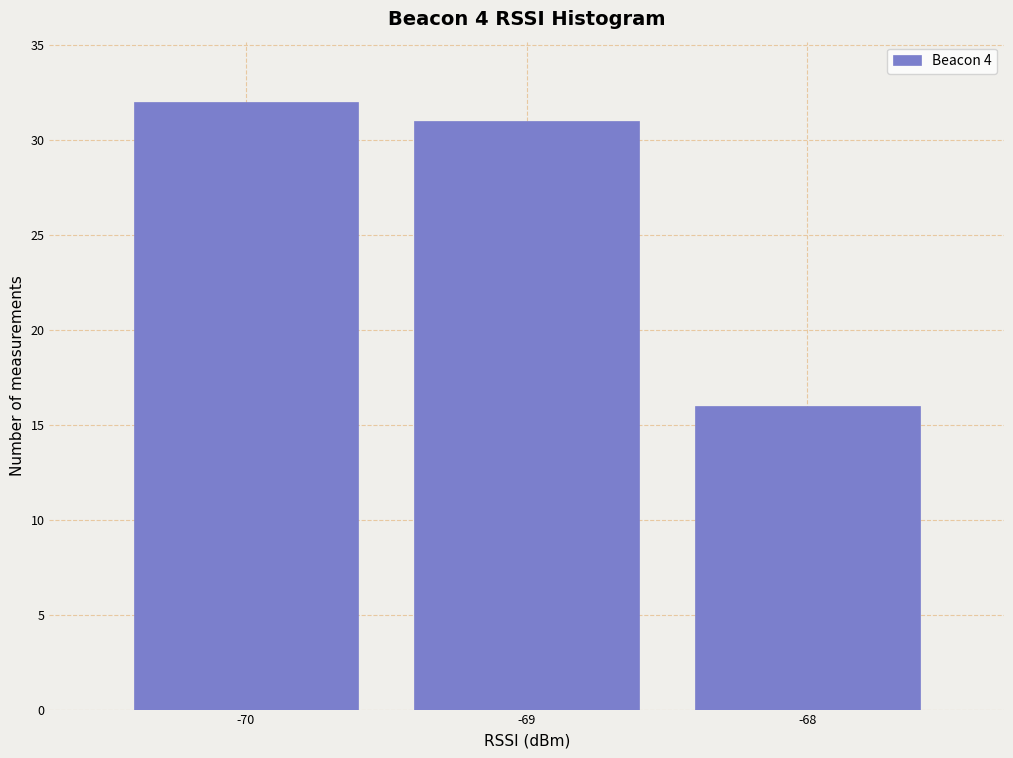

Reading left to right, list every bar in this chart as the range it spans on the x-axis followed by its height. The values are not printed on the chart, so give them approximately, as read against the axis.

-70.5 to -69.5: 32
-69.5 to -68.5: 31
-68.5 to -67.5: 16